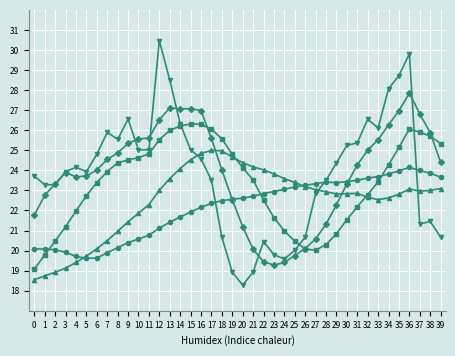

What is the spread (max minus min) of values at 18?

4.9